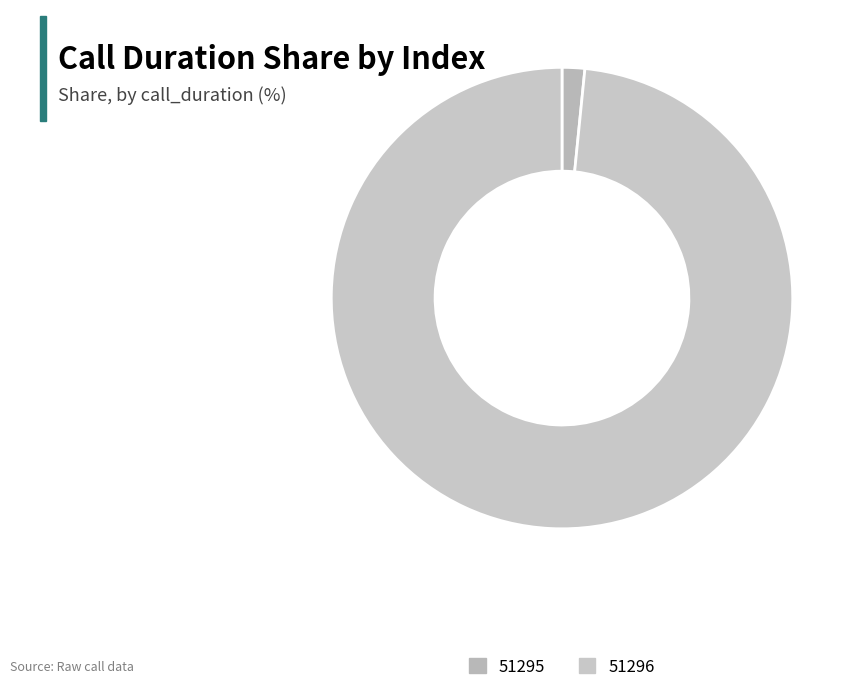

What is the total percentage of 51296 and 51295?

100.0%